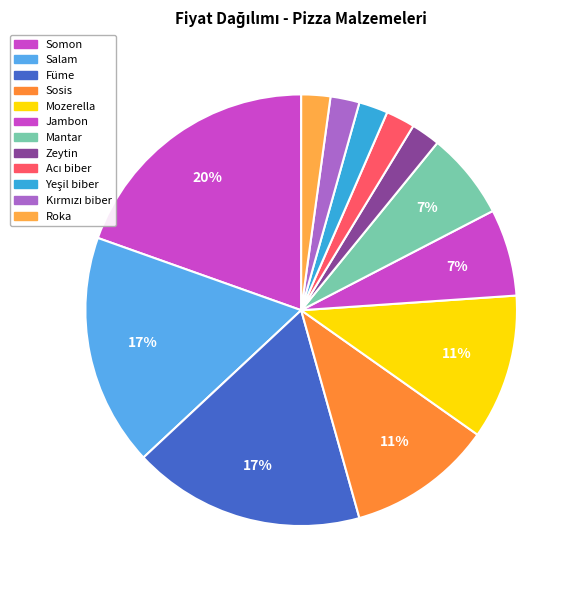

To the nearest percent, what percentage of the pie is Mantar?

7%